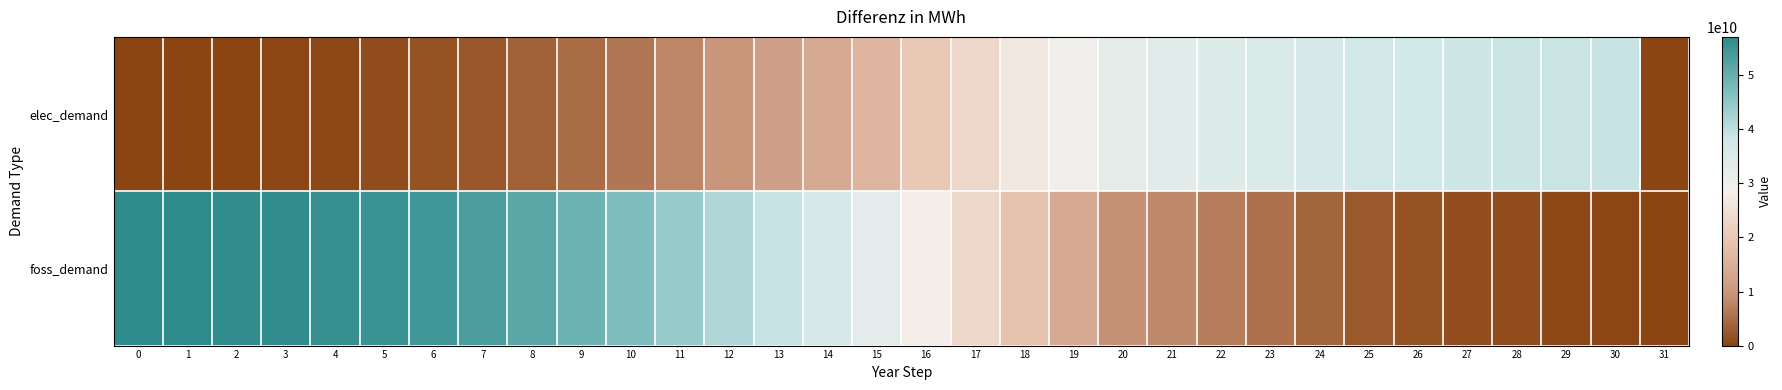

Which series has the largest range (max minus min)?

foss_demand